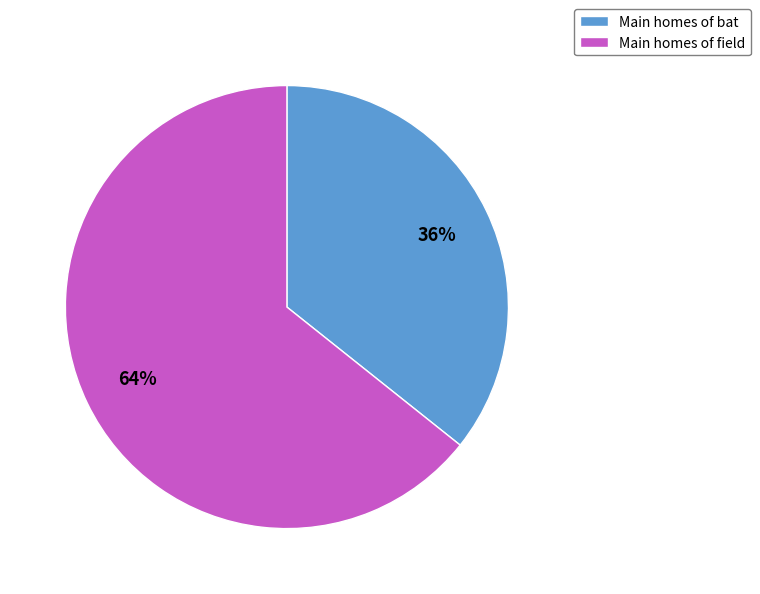

Rank the categories by value from highest to lowest.

Main homes of field, Main homes of bat